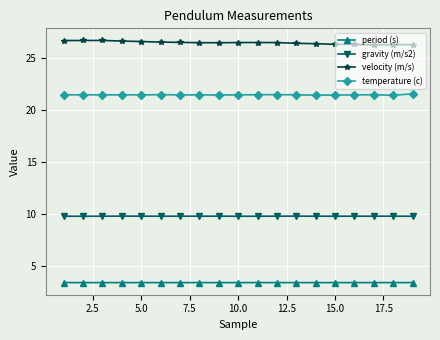

What is the minimum value for gravity (m/s2)?

9.8